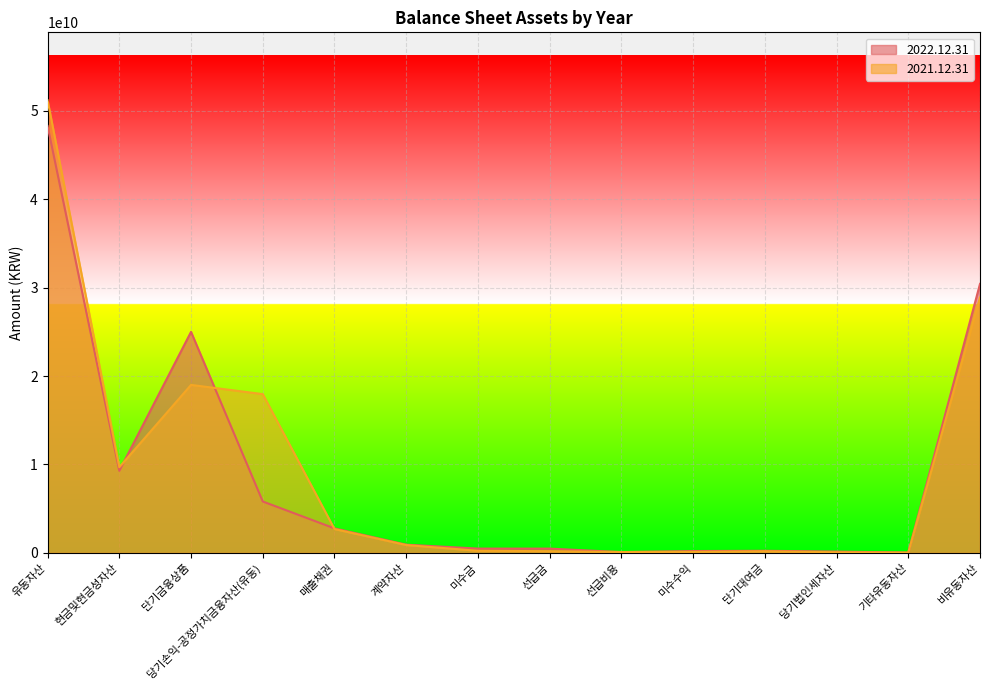

Rank the series at 계약자산 from highest to lowest value.

2022.12.31, 2021.12.31